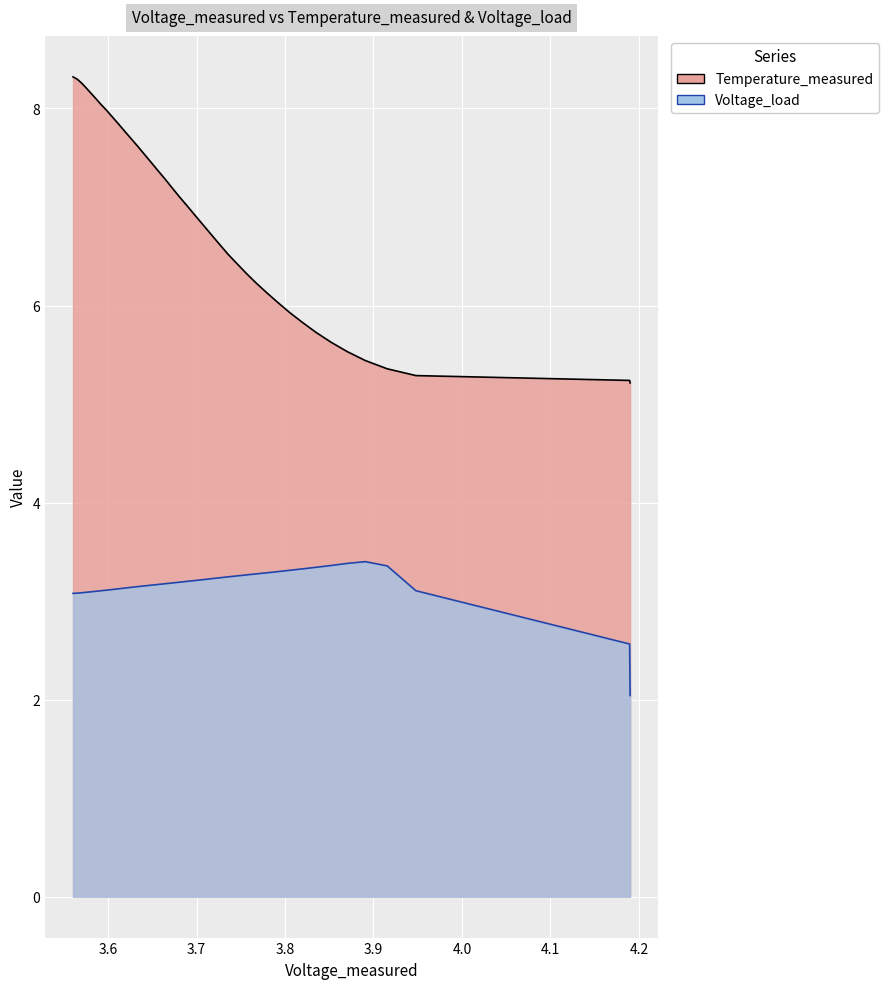

How many values in Voltage_load are above zero?

39